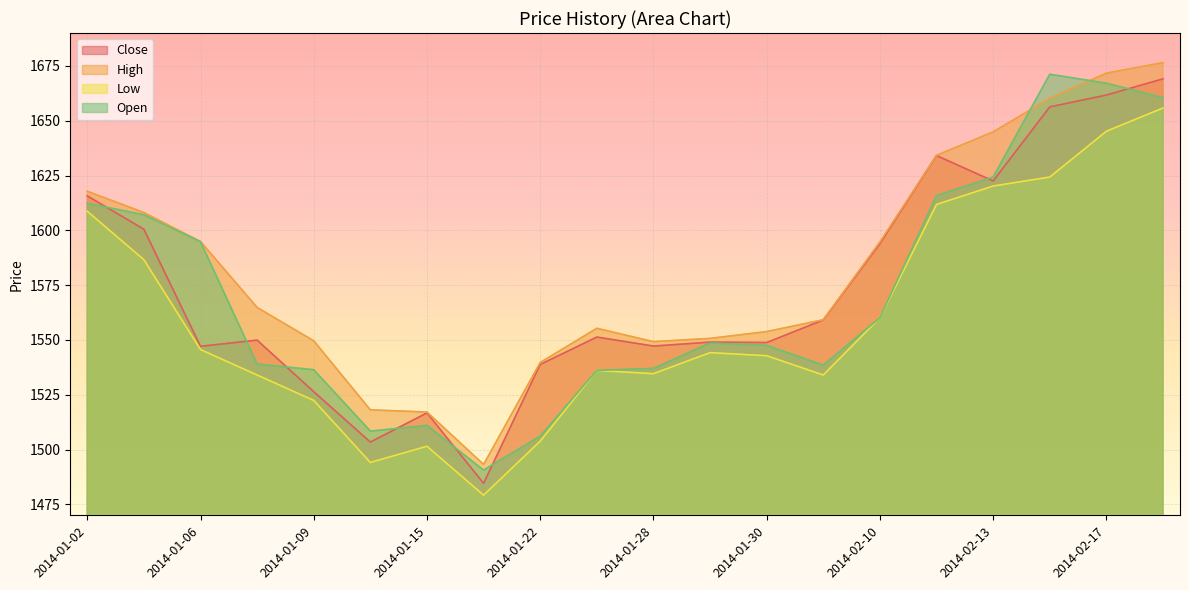

At which category is the sum across all series the highest?

2014-02-19